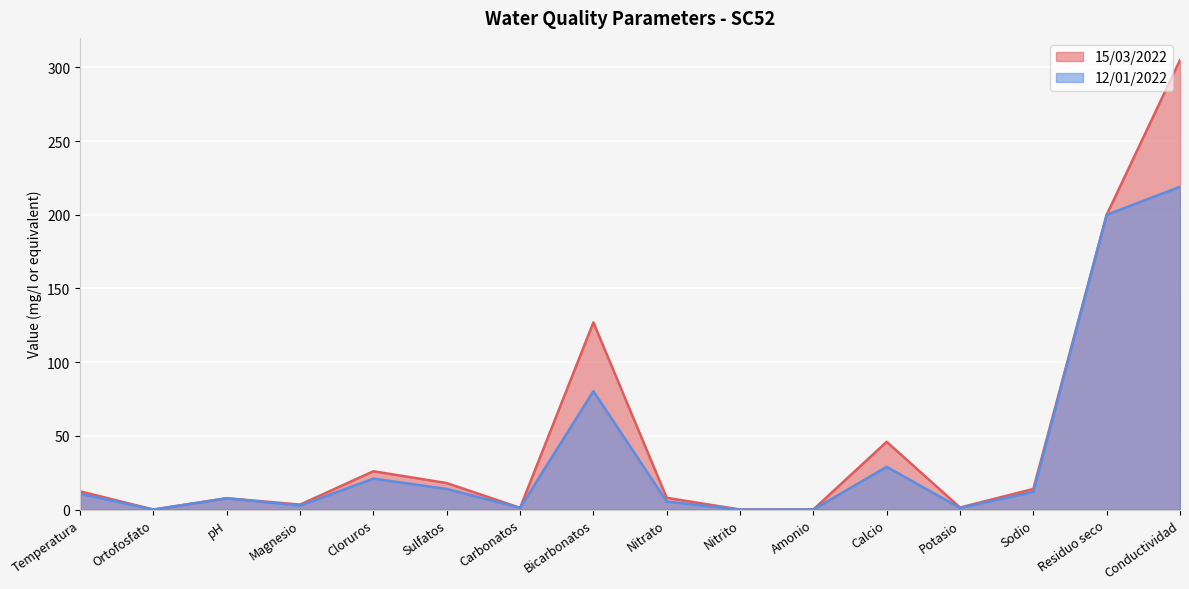

How many series are shown in this chart?

2